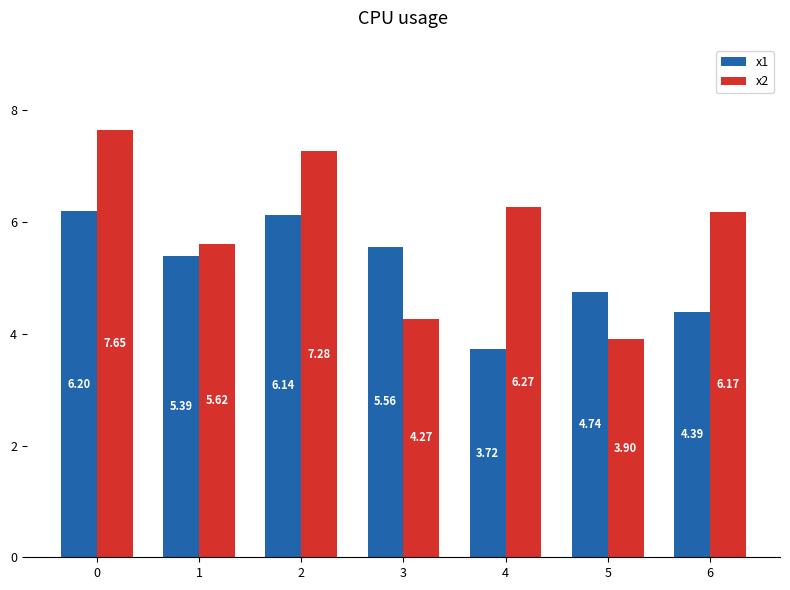

How many data points in x1 are less than 5?

3